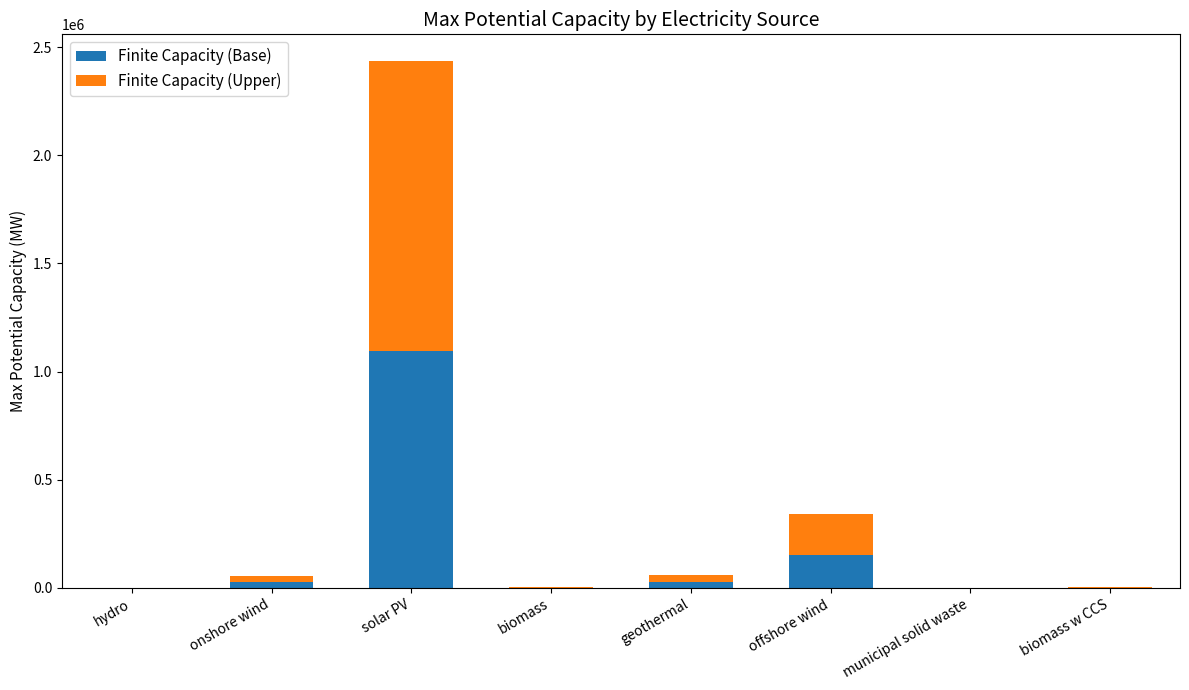

At which category is the sum across all series the highest?

solar PV